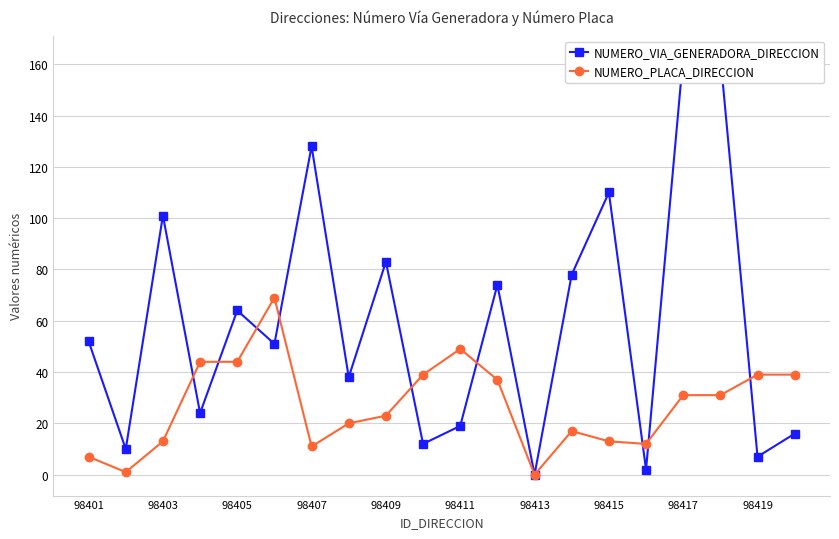

True or false: NUMERO_PLACA_DIRECCION has more than 0 interior local peaks.

True